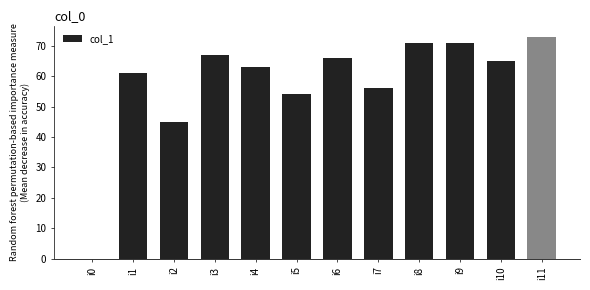

What is the maximum value shown in the chart?

73